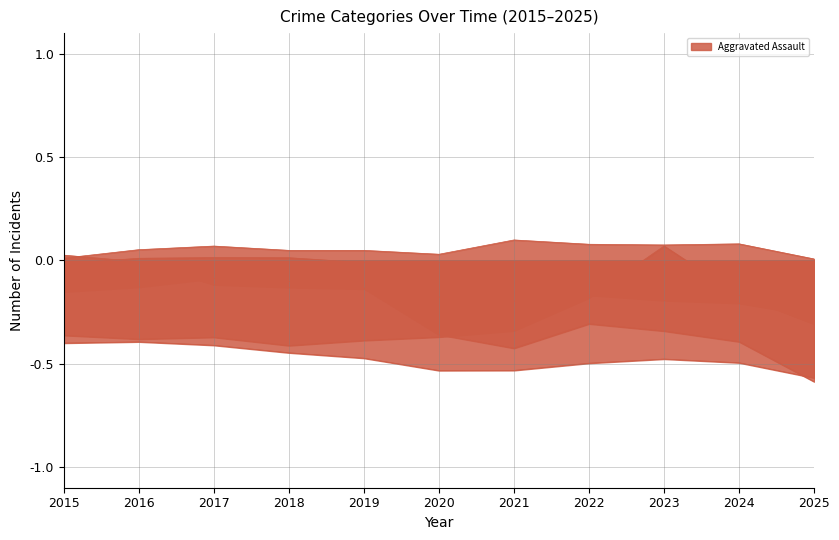

Is it true that Aggravated Assault equals 0.1 at 2022?

False